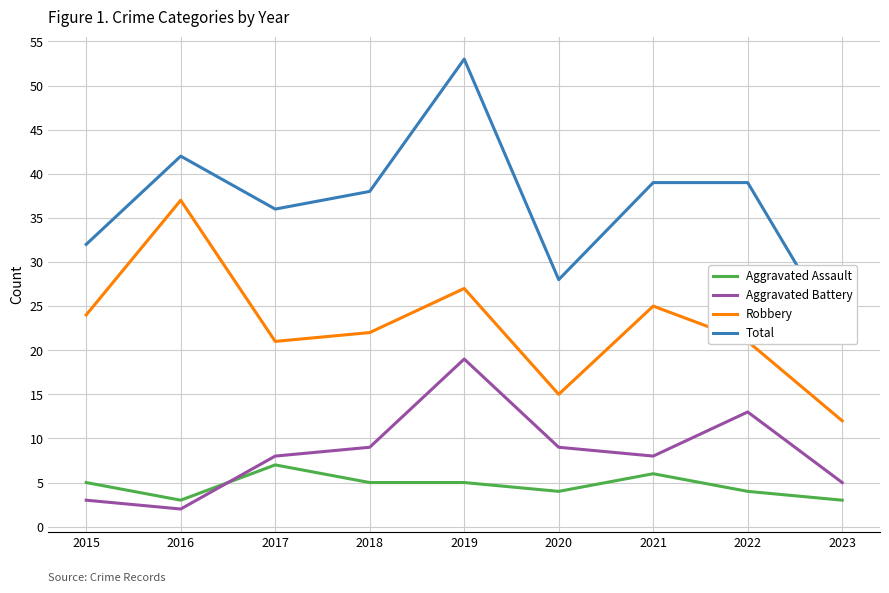

At which category does Total reach its first local valley?

2017